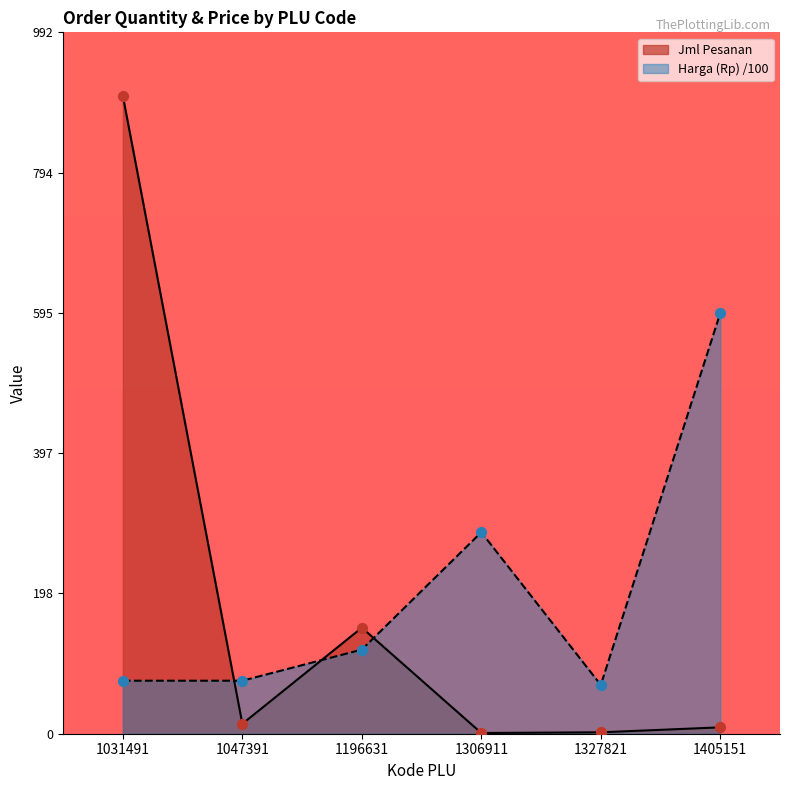

At how many categories does at least one series exceed 238?

3